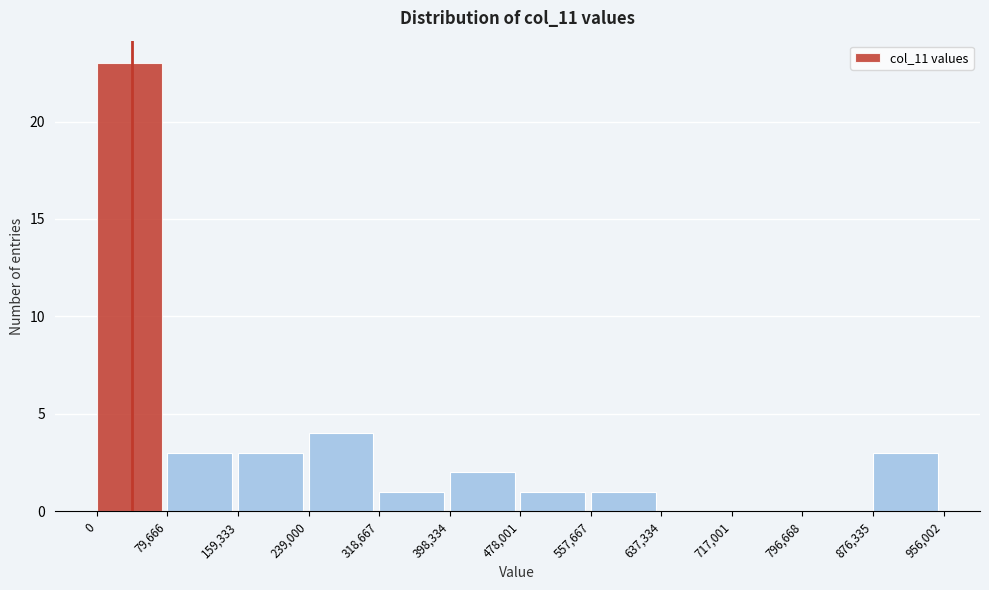

Reading left to right, transcribe this chart: for each bar, give the range it covers on the x-axis and its height. The values are not printed on the chart, so give them approximately, as read against the axis.

0 to 79,666: 23
79,666 to 159,333: 3
159,333 to 239,000: 3
239,000 to 318,667: 4
318,667 to 398,334: 1
398,334 to 478,001: 2
478,001 to 557,667: 1
557,667 to 637,334: 1
637,334 to 717,001: 0
717,001 to 796,668: 0
796,668 to 876,335: 0
876,335 to 956,002: 3